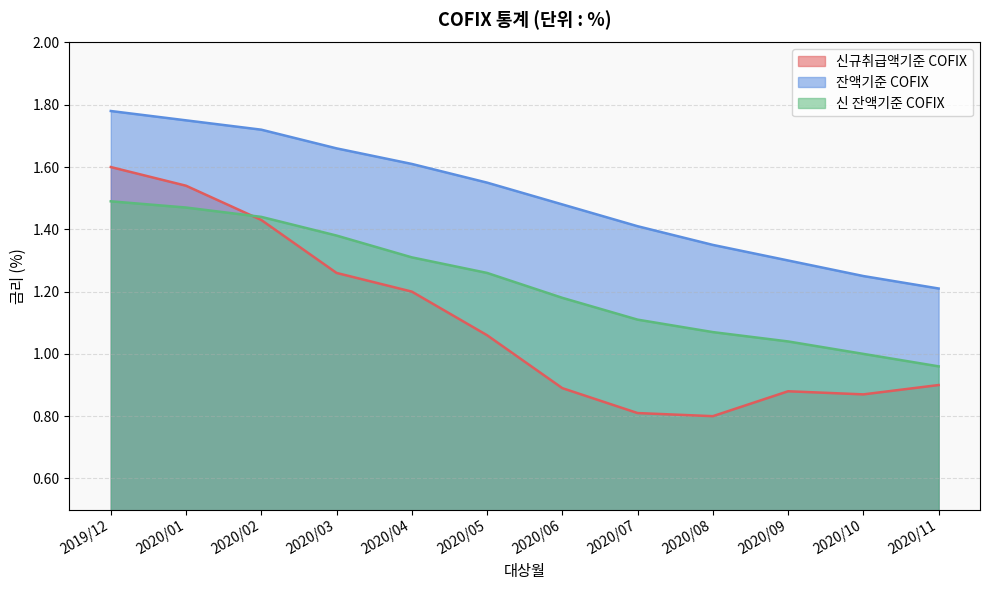

Which has a higher value, 2020/10 or 2019/12?

2019/12